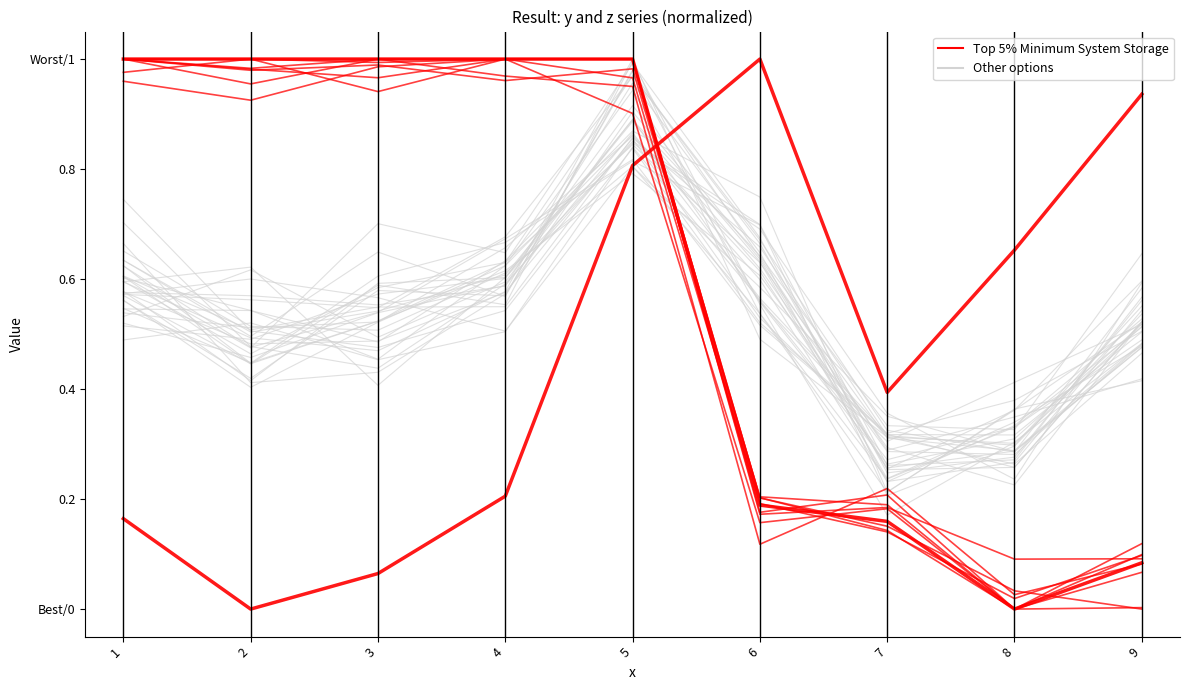

Which category has the lowest value in the Top 5% Minimum System Storage series?

8